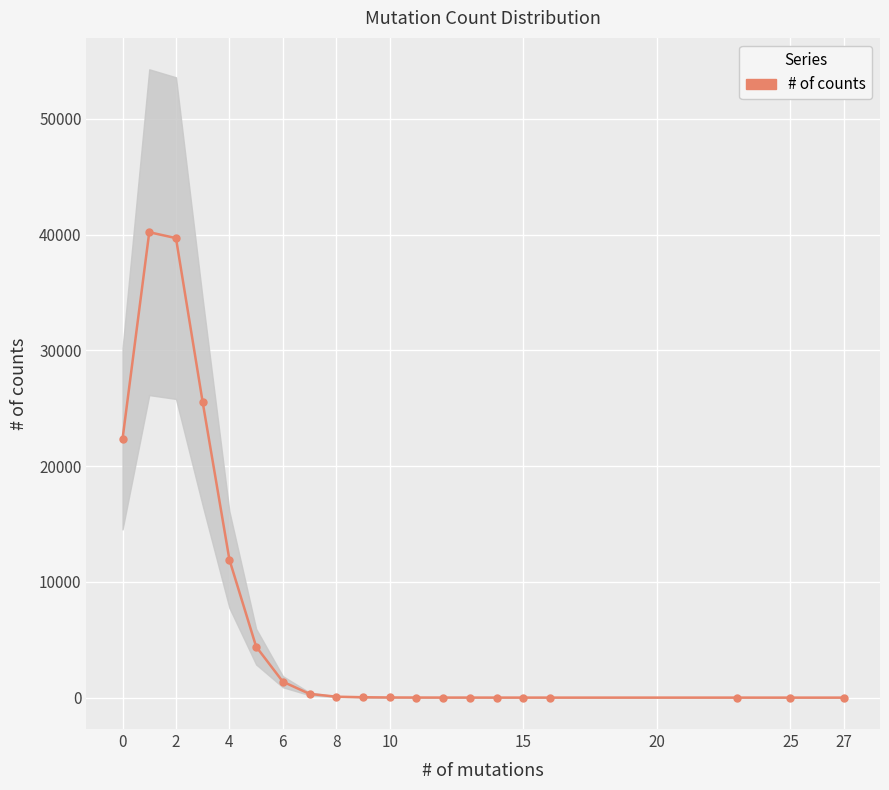

What is the sum of all values?

145981